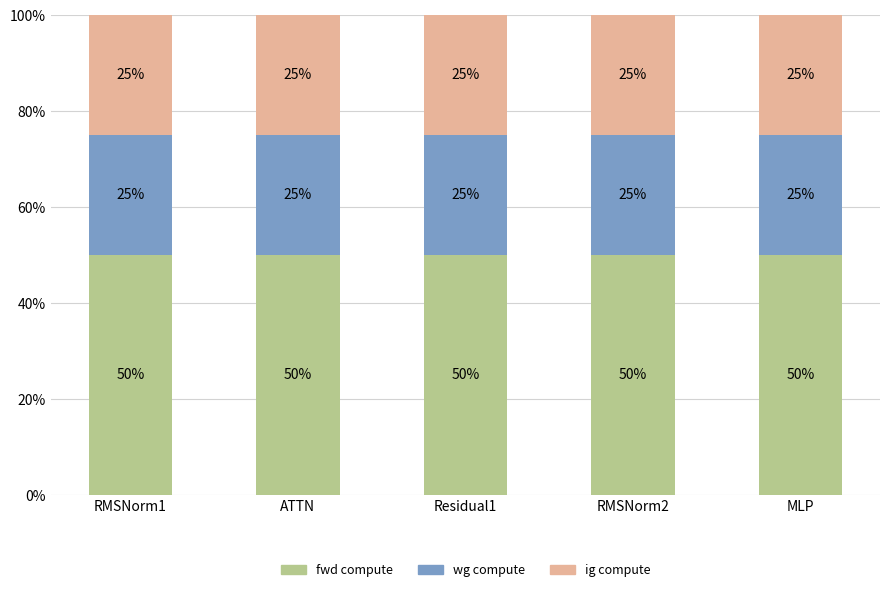

What is the total value across all series at Residual1?

100